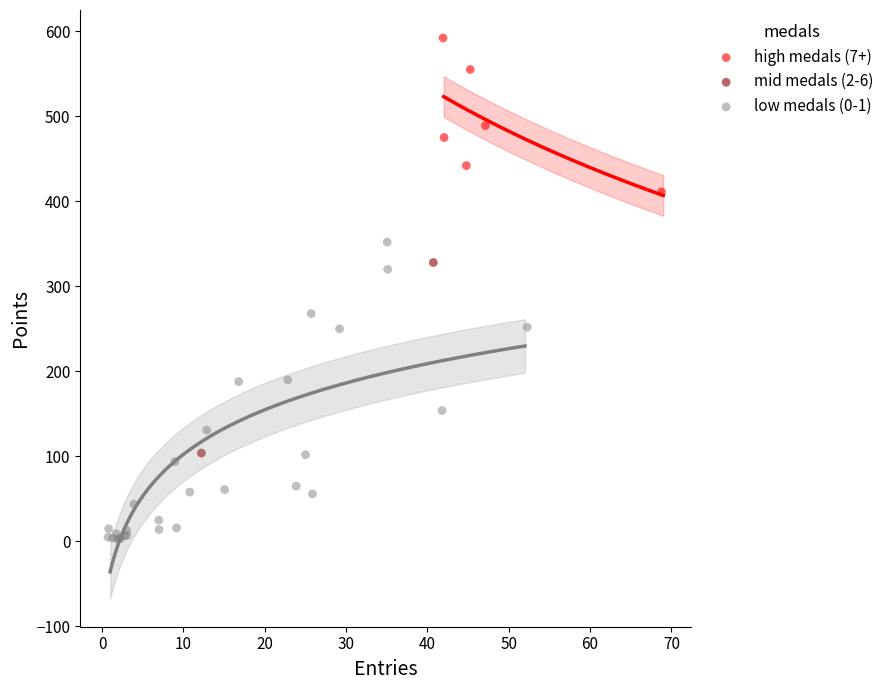

Which series has the largest Y range (max minus min)?

low medals (0-1)